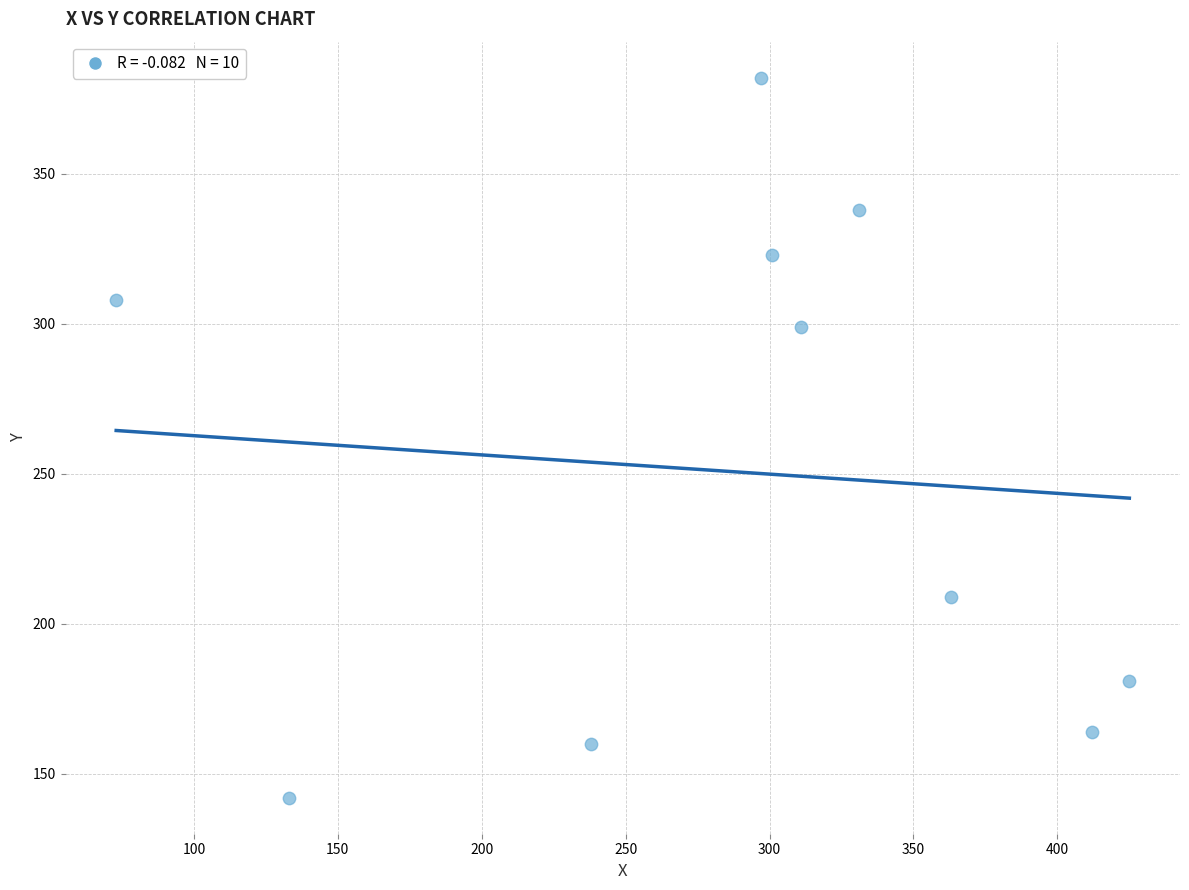

What is the range of X values (max minus min)?

352